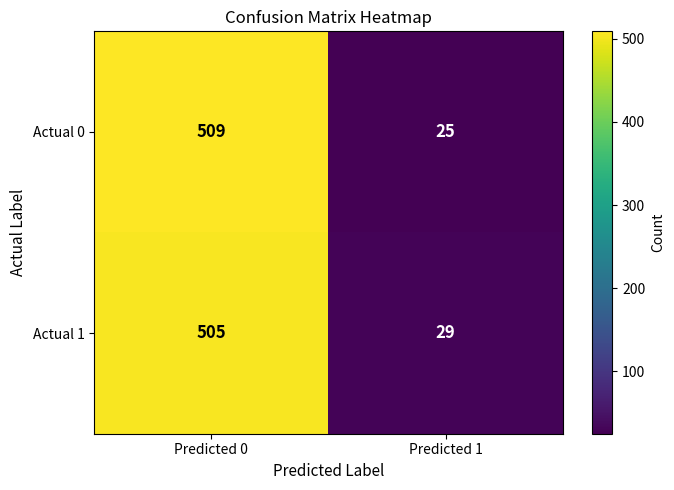

Read the Actual 1 value at Predicted 1.

29